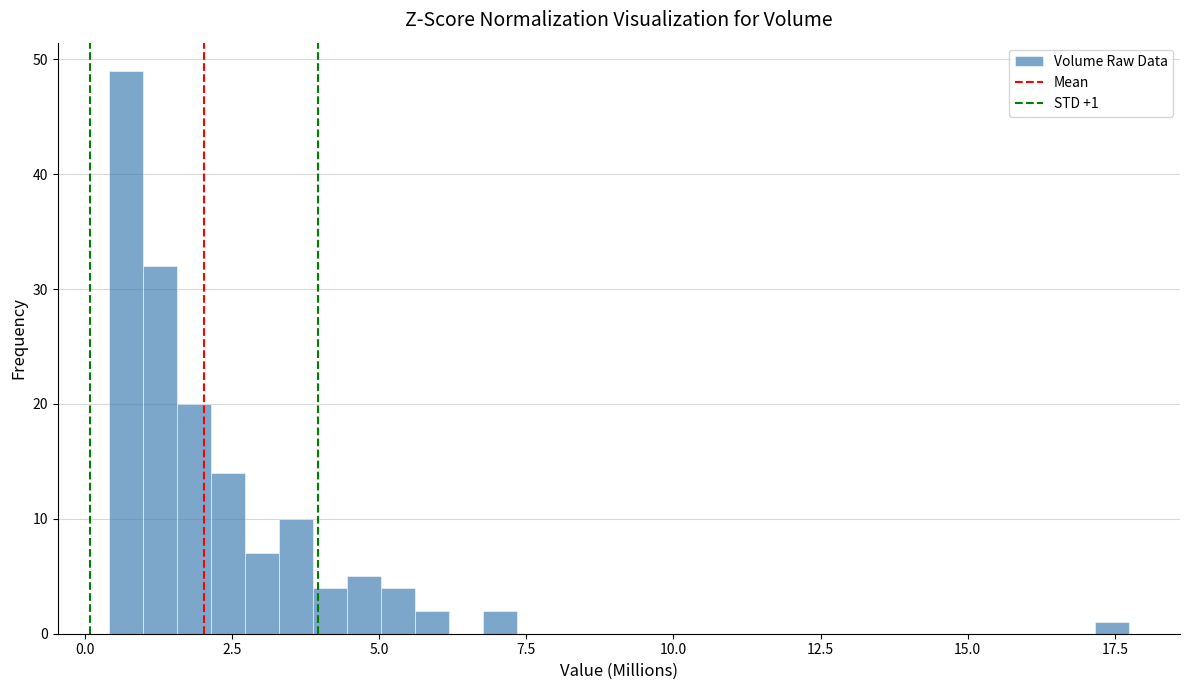

Around what value on the x-axis is the tallest bar? Give the approximate position of its centre, as read against the axis.

0.5